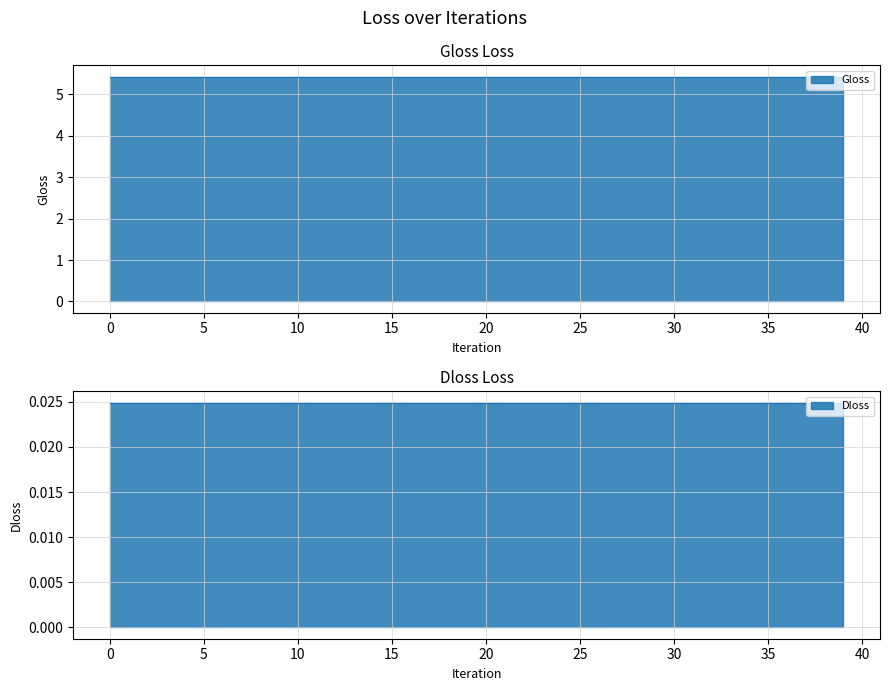

Which series has the largest total across all categories?

Gloss